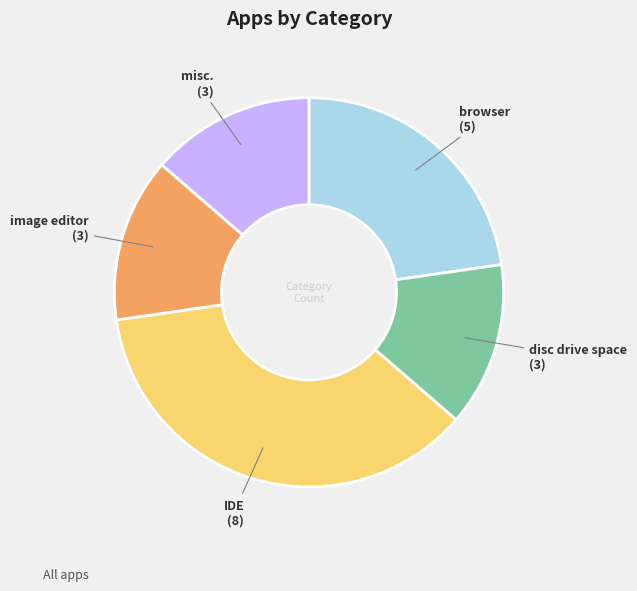

What is the ratio of the value at disc drive space to the value at image editor?

1.0